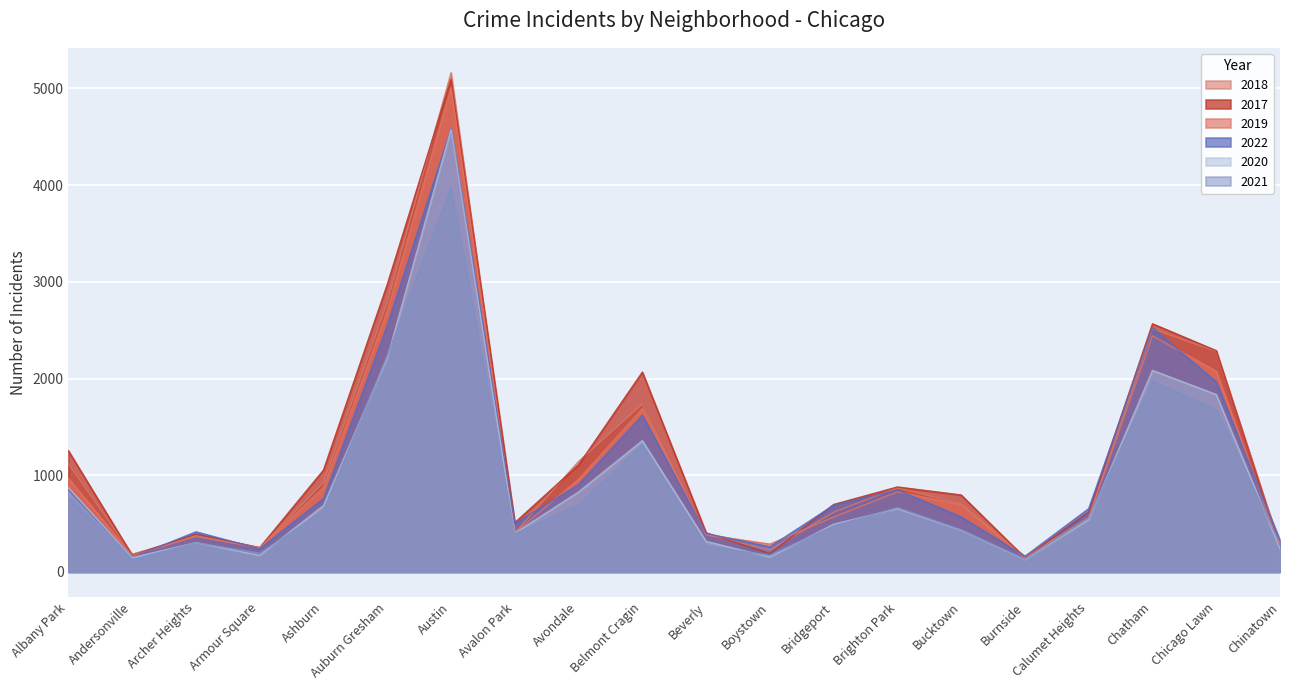

What is the greatest value displayed?

5162